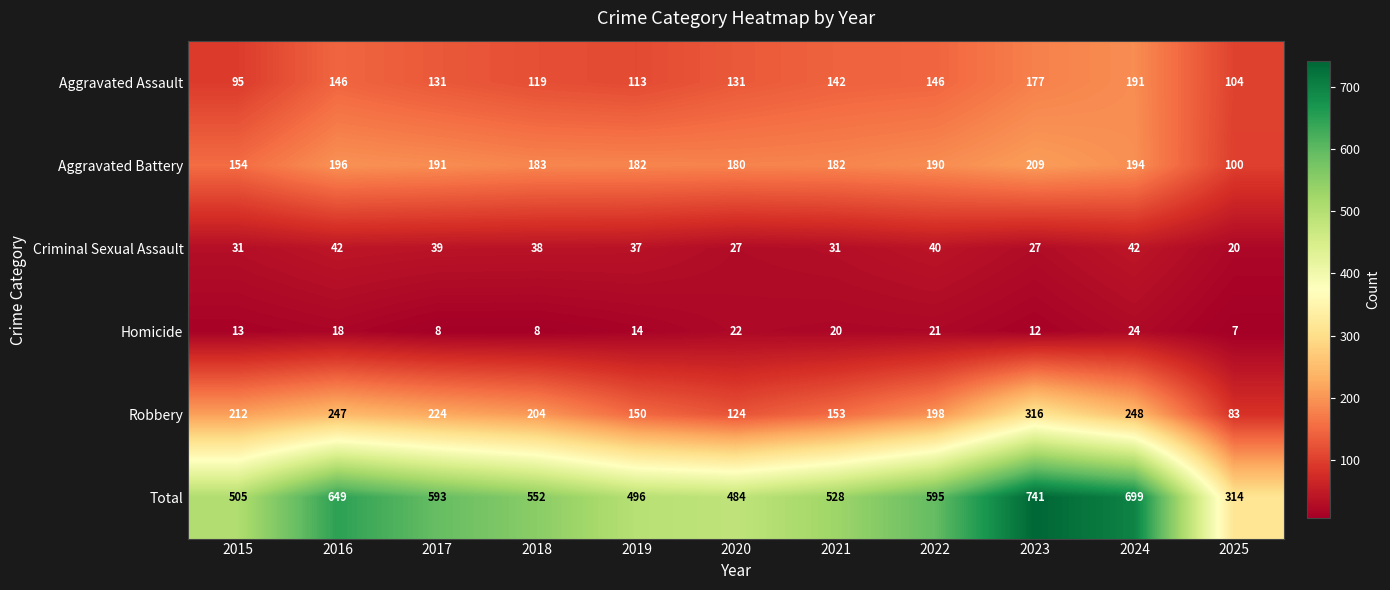

How many categories are shown in the chart?

11